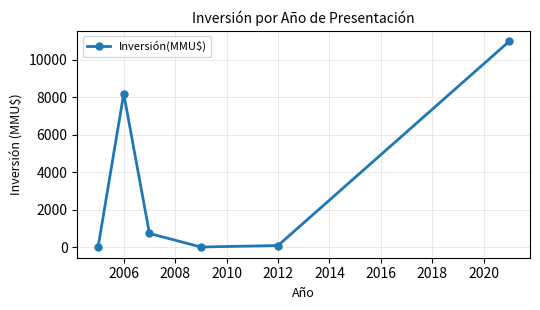

What is the average value?

3344